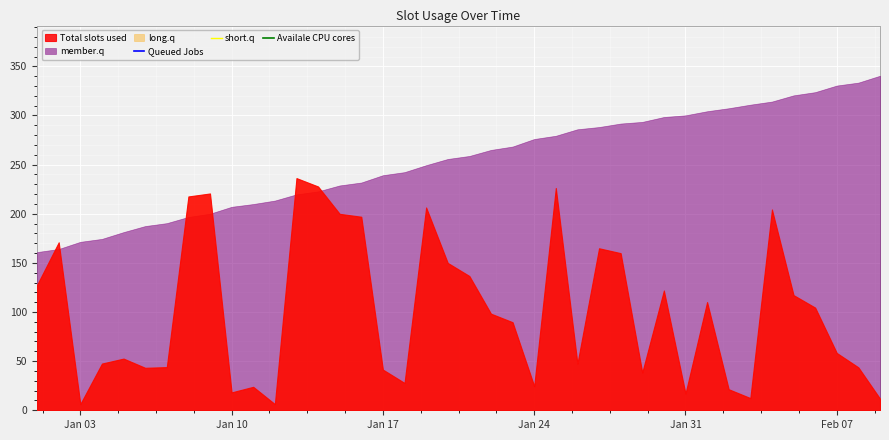

How many data points in Queued Jobs are less than 12807?

20